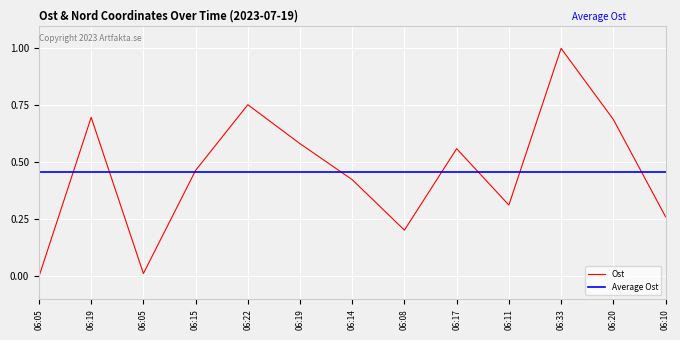

What is the change in value from 06:15 to 06:17?

+0.1